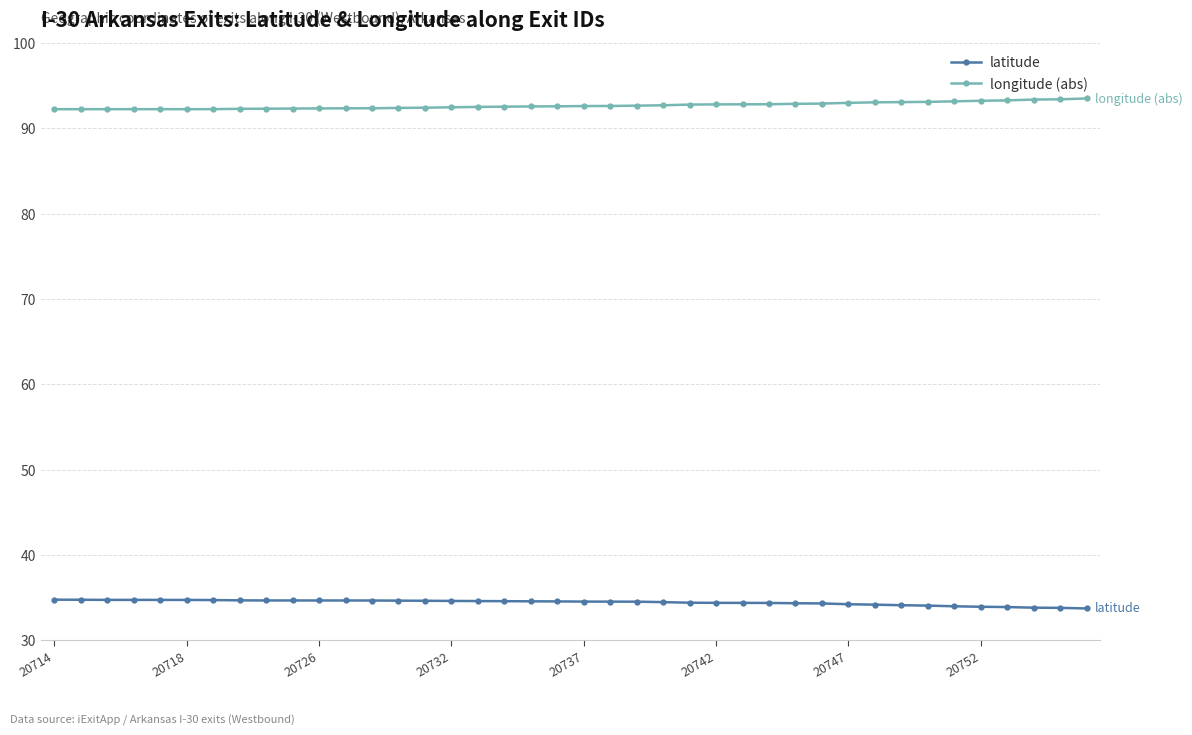

True or false: longitude (abs) and latitude intersect in this chart.

False